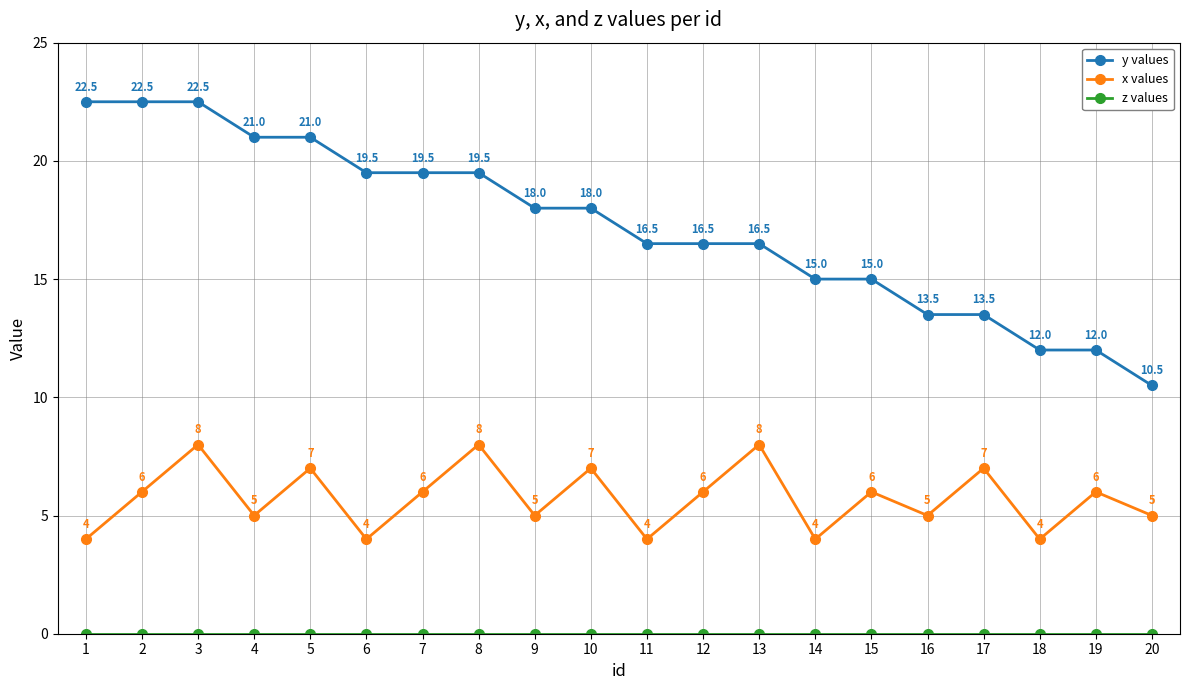

What is the highest value of the y values series?

22.5